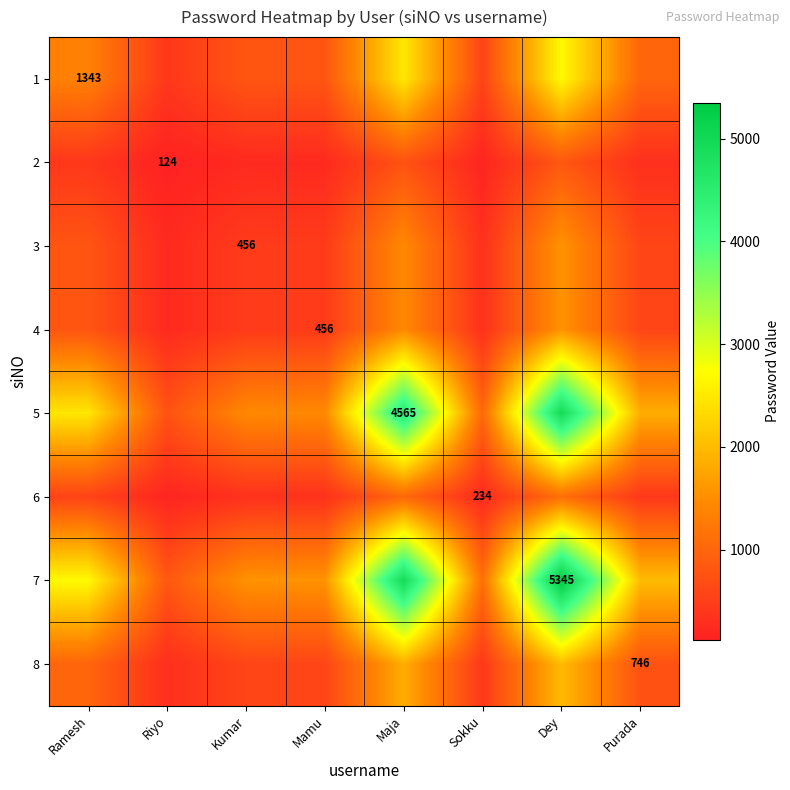

What is the sum of the 7 values at Riyo and Sokku?

1932.5